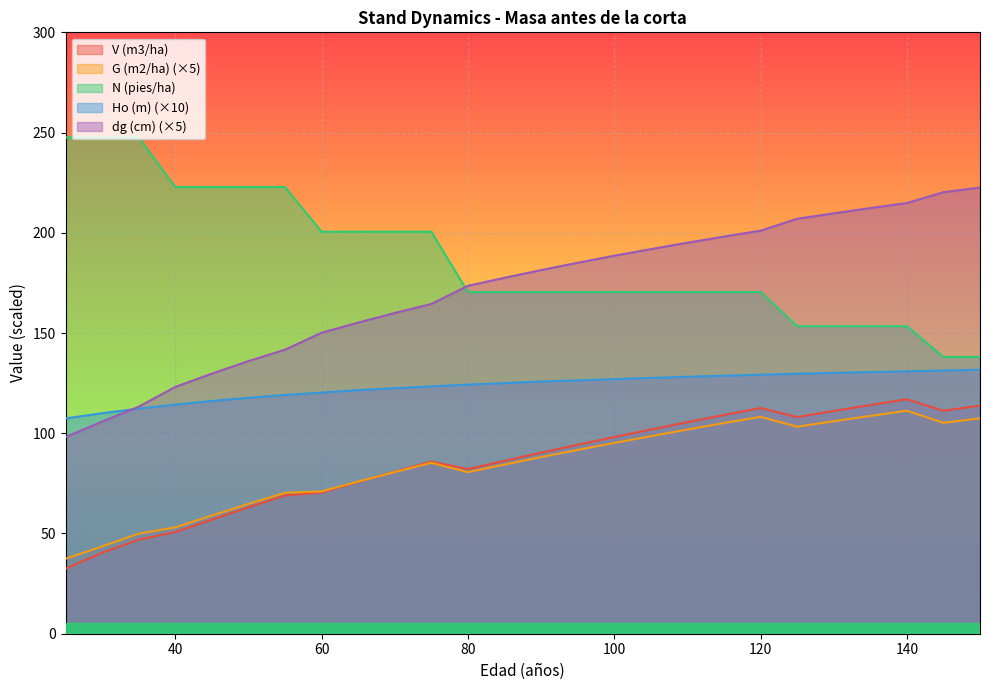

Reading left to right, extract all data points from this chart.

V (m3/ha): 25=32.5	30=40.4	35=46.9	40=50.7	45=56.9	50=63.0	55=68.9	60=70.5	65=75.7	70=80.9	75=85.8	80=82.1	85=86.2	90=90.3	95=94.3	100=98.1	105=101.9	110=105.5	115=109.1	120=112.6	125=108.1	130=111.1	135=114.1	140=117.0	145=111.2	150=113.8
G (m2/ha): 25=37.4	30=43.6	35=49.9	40=53.0	45=58.9	50=64.8	55=70.3	60=71.0	65=75.9	70=80.6	75=85.2	80=80.6	85=84.4	90=88.1	95=91.7	100=95.2	105=98.6	110=101.9	115=105.1	120=108.2	125=103.2	130=106.0	135=108.7	140=111.2	145=105.2	150=107.4
N (pies/ha): 25=247.6	30=247.6	35=247.6	40=222.8	45=222.8	50=222.8	55=222.8	60=200.5	65=200.5	70=200.5	75=200.5	80=170.4	85=170.4	90=170.4	95=170.4	100=170.4	105=170.4	110=170.4	115=170.4	120=170.4	125=153.4	130=153.4	135=153.4	140=153.4	145=138.1	150=138.1
Ho (m): 25=107.4	30=110.0	35=112.3	40=114.3	45=116.1	50=117.7	55=119.1	60=120.3	65=121.5	70=122.5	75=123.4	80=124.3	85=125.0	90=125.8	95=126.4	100=127.0	105=127.6	110=128.2	115=128.7	120=129.2	125=129.7	130=130.1	135=130.5	140=130.9	145=131.3	150=131.7
dg (cm): 25=98.0	30=105.9	35=113.2	40=123.1	45=129.8	50=136.0	55=141.7	60=150.2	65=155.2	70=160.0	75=164.5	80=173.6	85=177.5	90=181.4	95=185.0	100=188.6	105=191.8	110=195.0	115=198.1	120=201.1	125=207.0	130=209.7	135=212.3	140=214.8	145=220.2	150=222.6